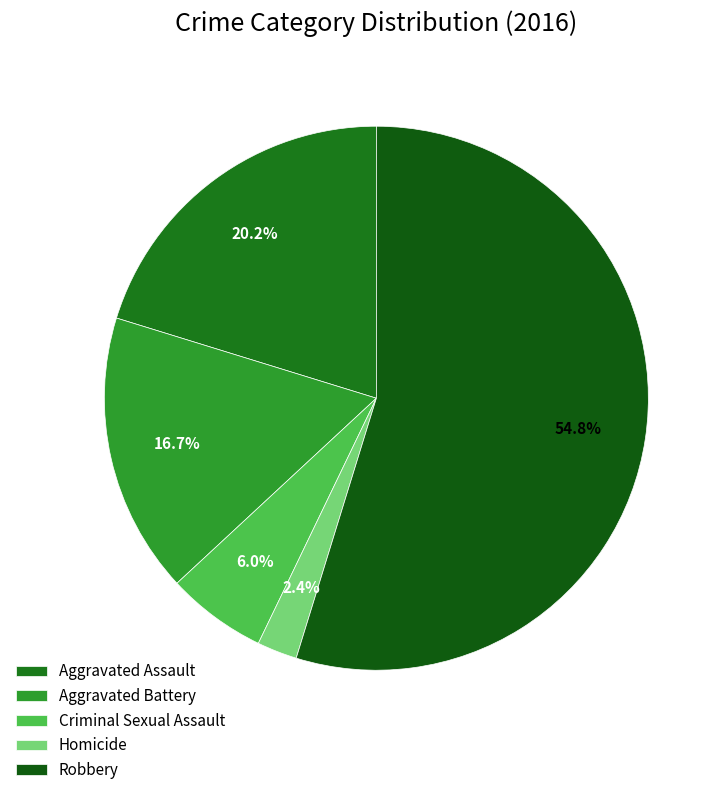

Is the sum of Homicide and Criminal Sexual Assault greater than half?

No